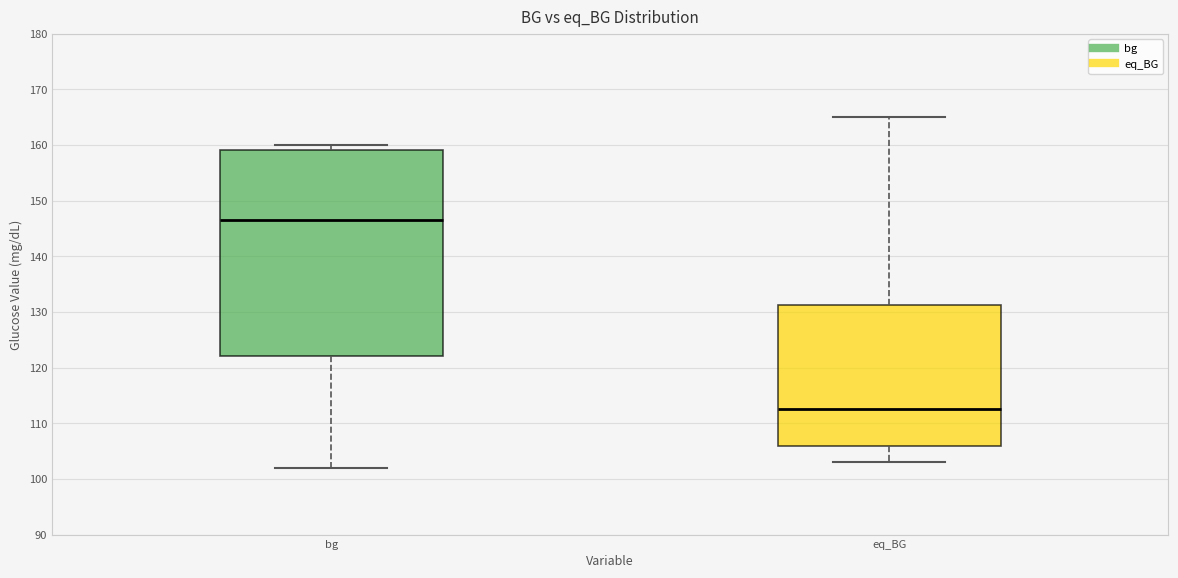

Comparing the boxes themselves (not the whiskers), which one is the tallest?

bg